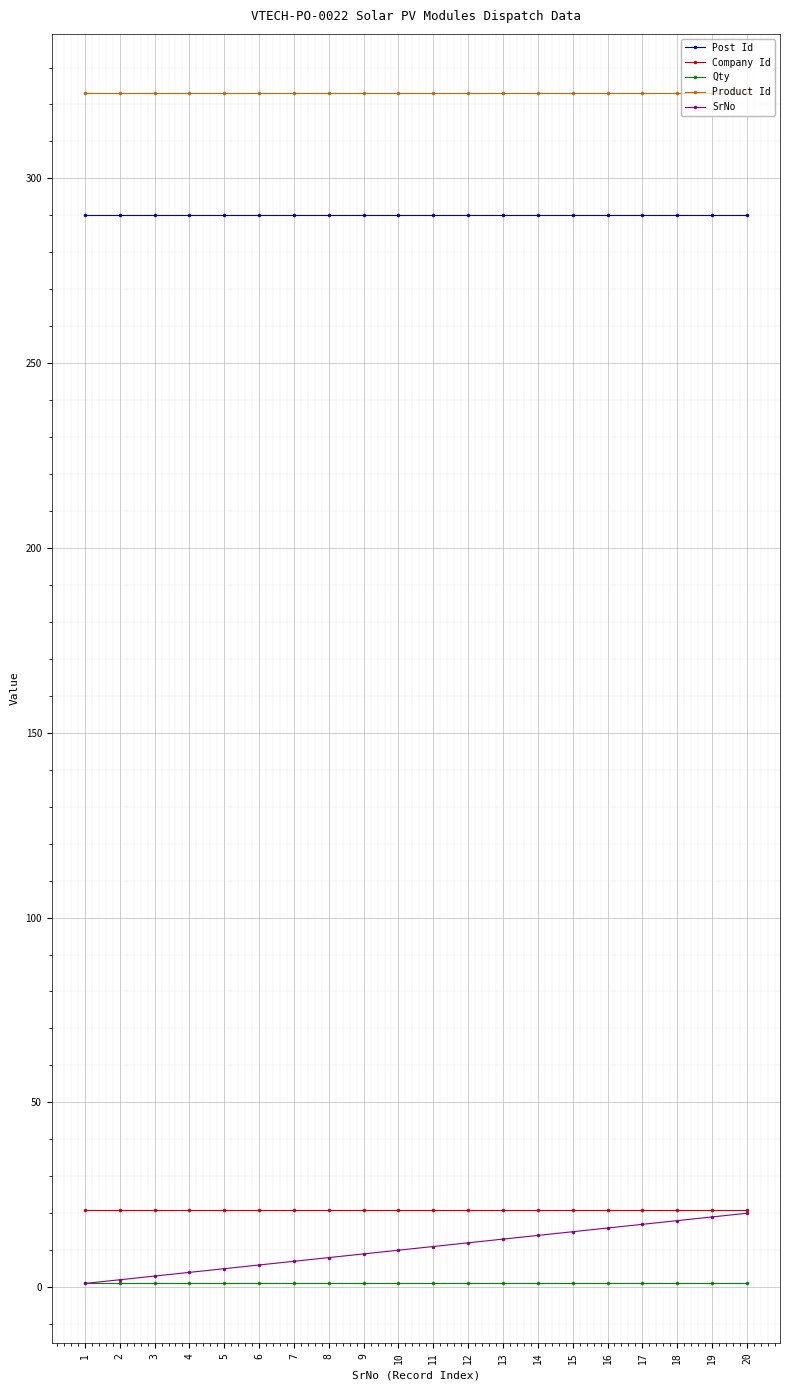

What is the maximum value shown in the chart?

323